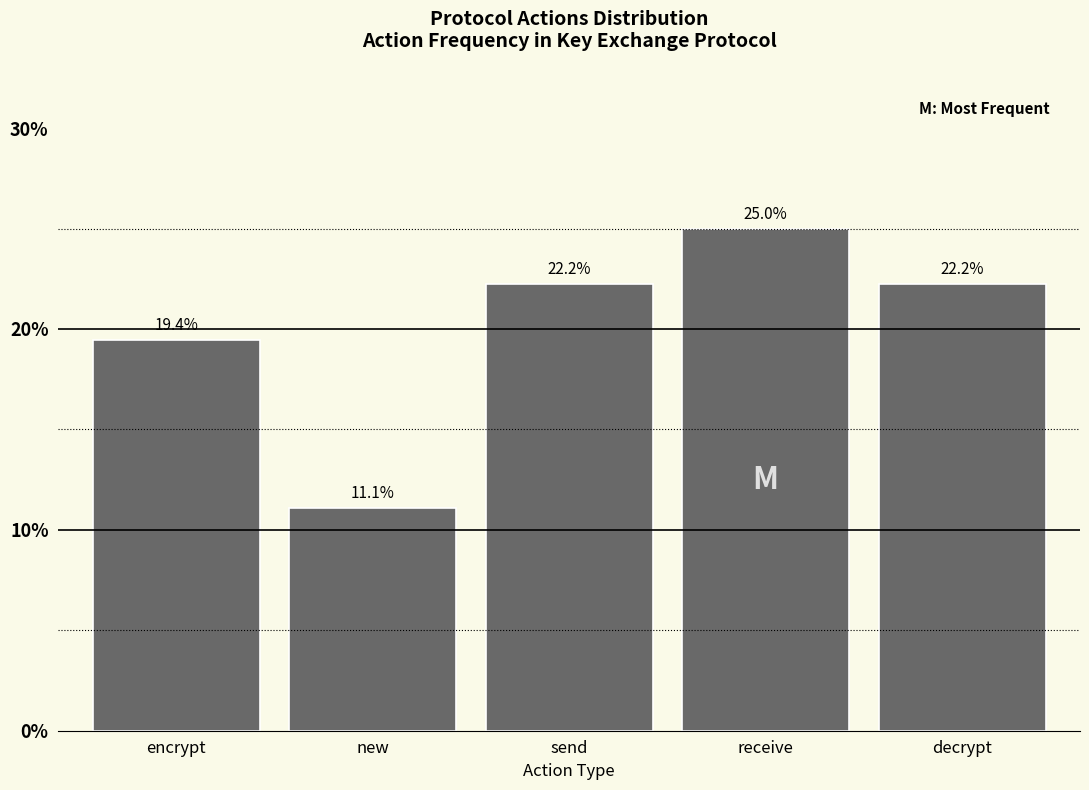

Reading left to right, transcribe all the data shown in this chart.

encrypt=19.4	new=11.1	send=22.2	receive=25.0	decrypt=22.2